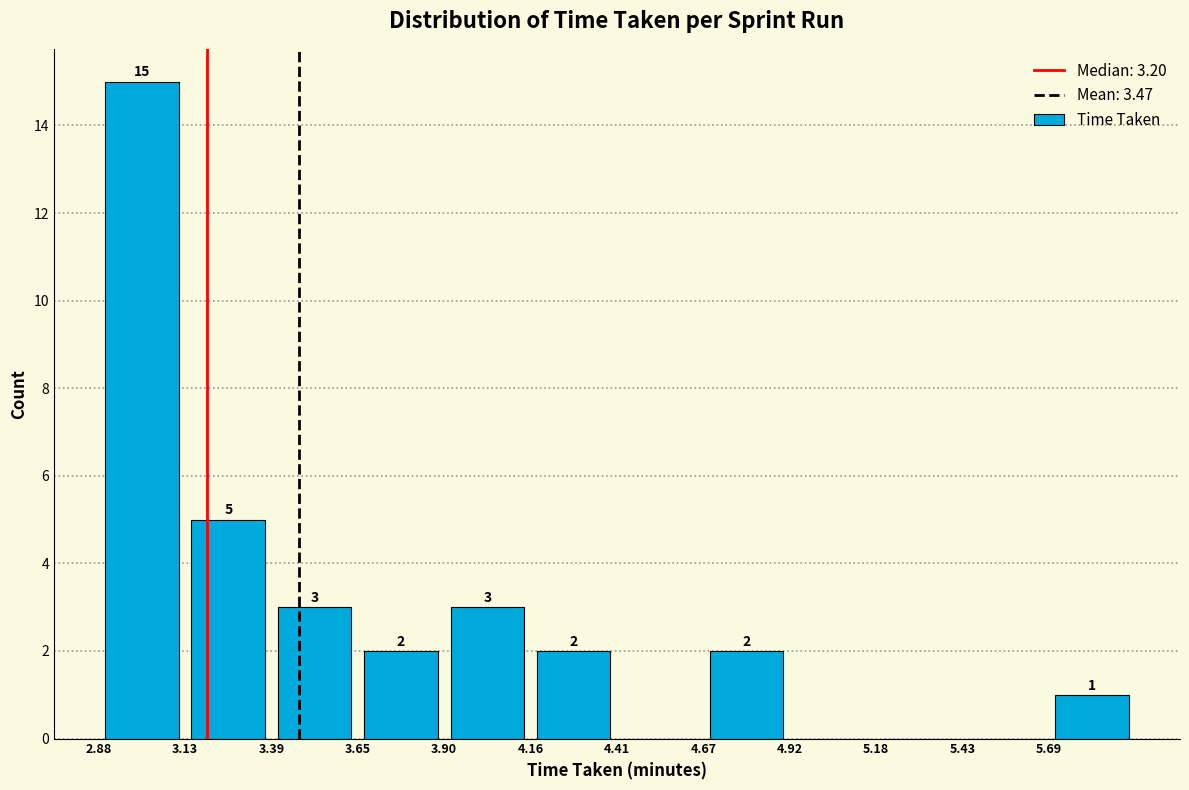

Over which range of the x-axis is the bar tallest?

2.880 to 3.135